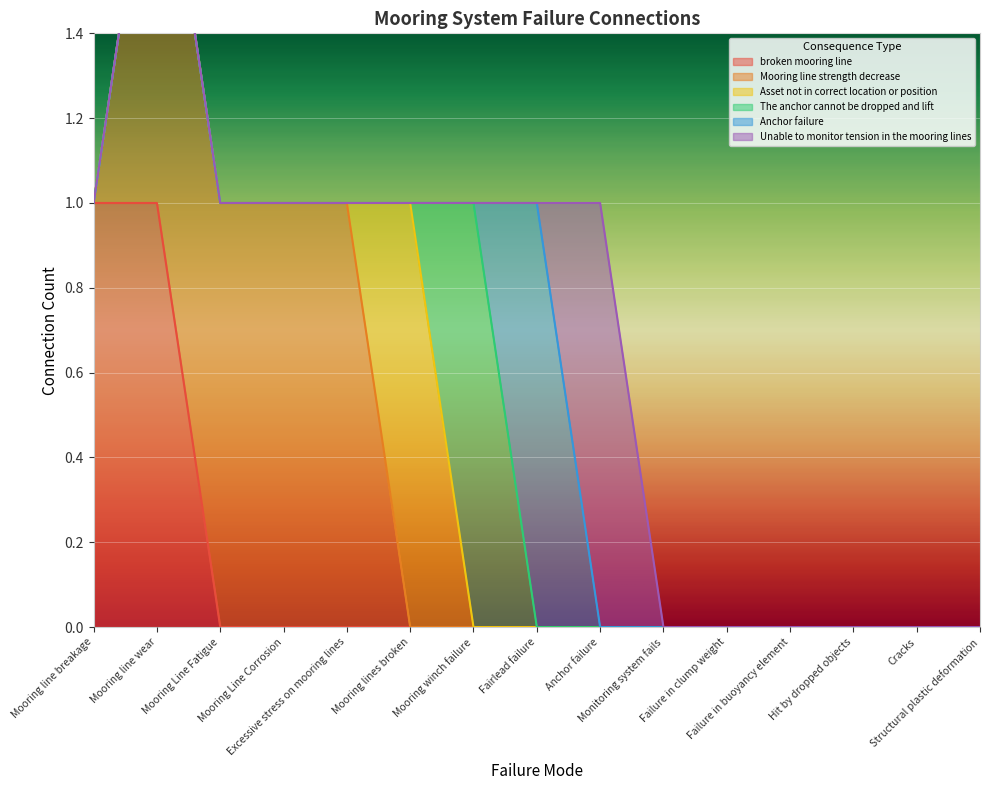

Is it true that Unable to monitor tension in the mooring lines equals 0 at Structural plastic deformation?

True